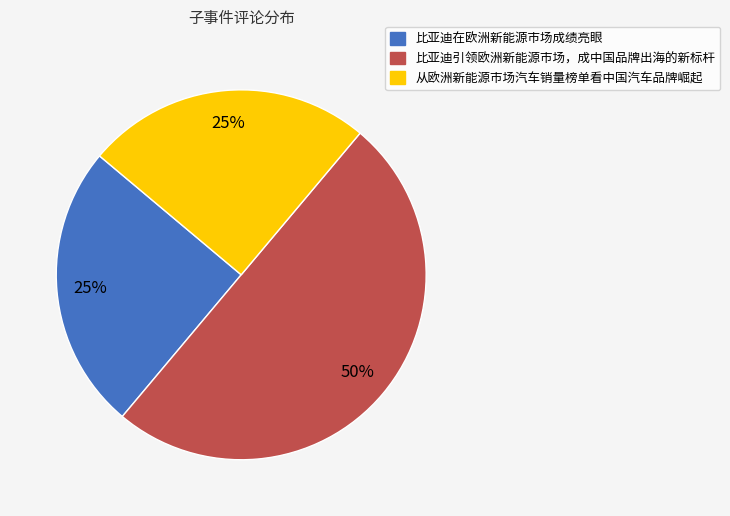

To the nearest percent, what is the average slice percentage?

33%